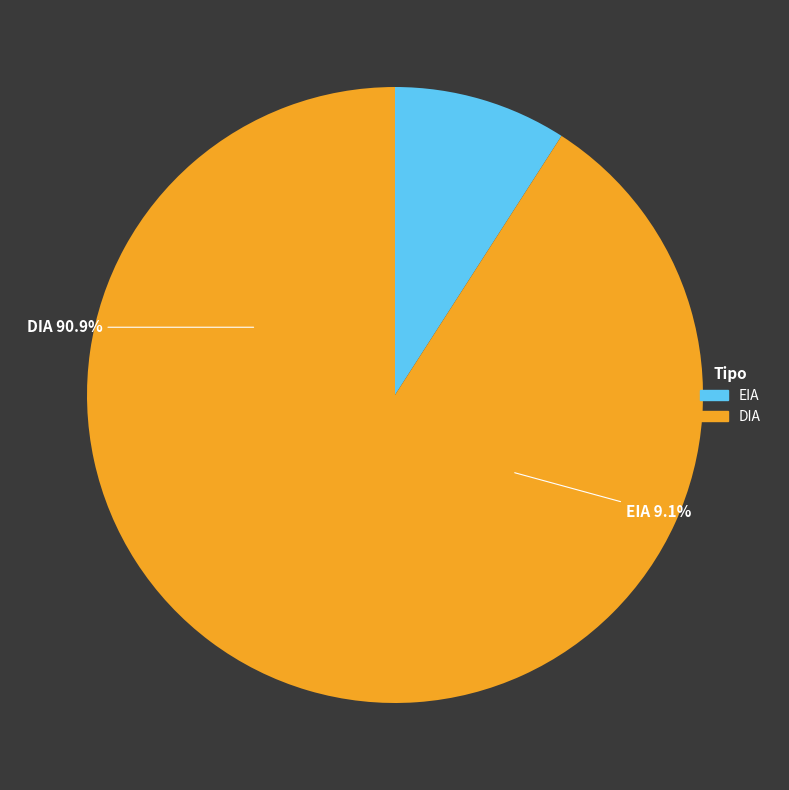

The DIA slice represents 91% of the pie. True or false?

True